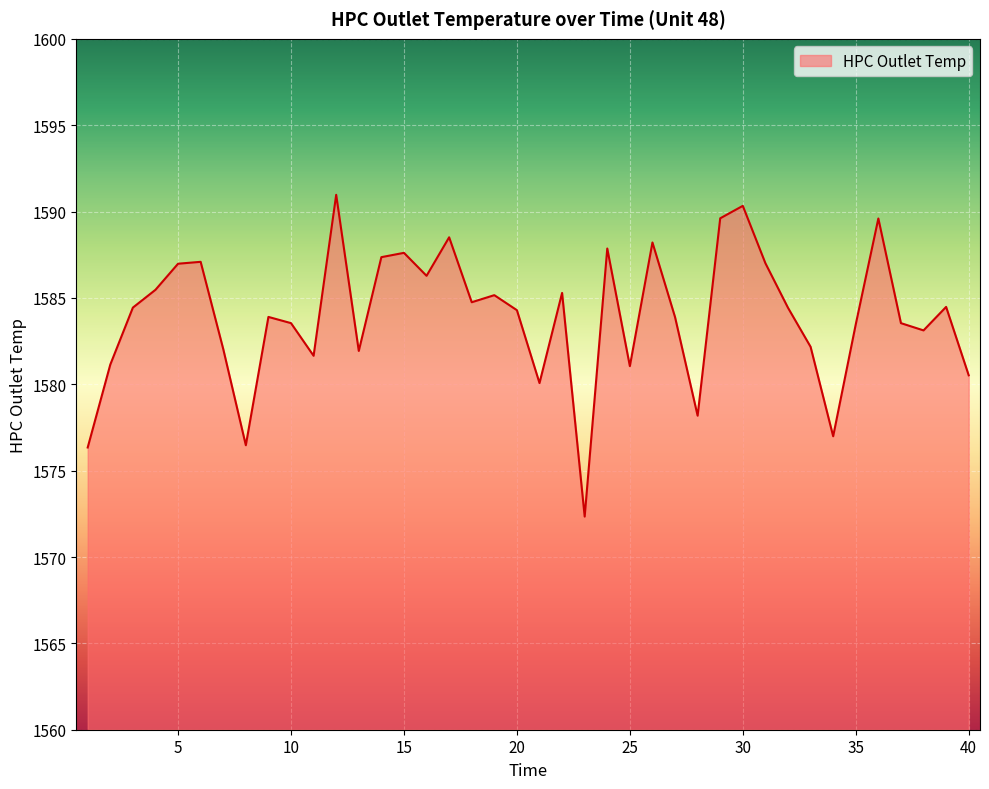

What is the minimum value shown in the chart?

1572.3